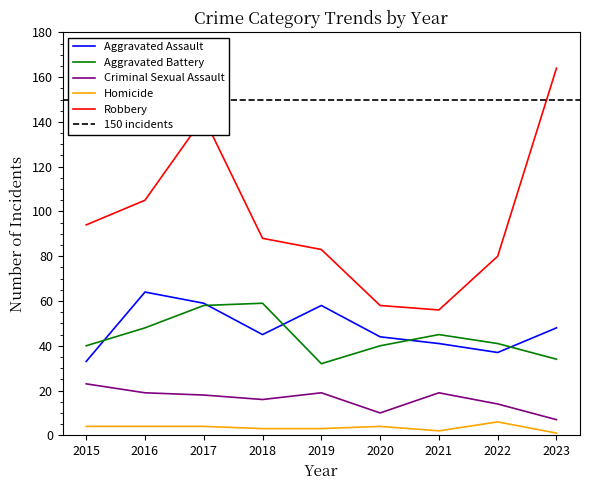

At 2020, list the series in order from largest to smallest.

Robbery, Aggravated Assault, Aggravated Battery, Criminal Sexual Assault, Homicide